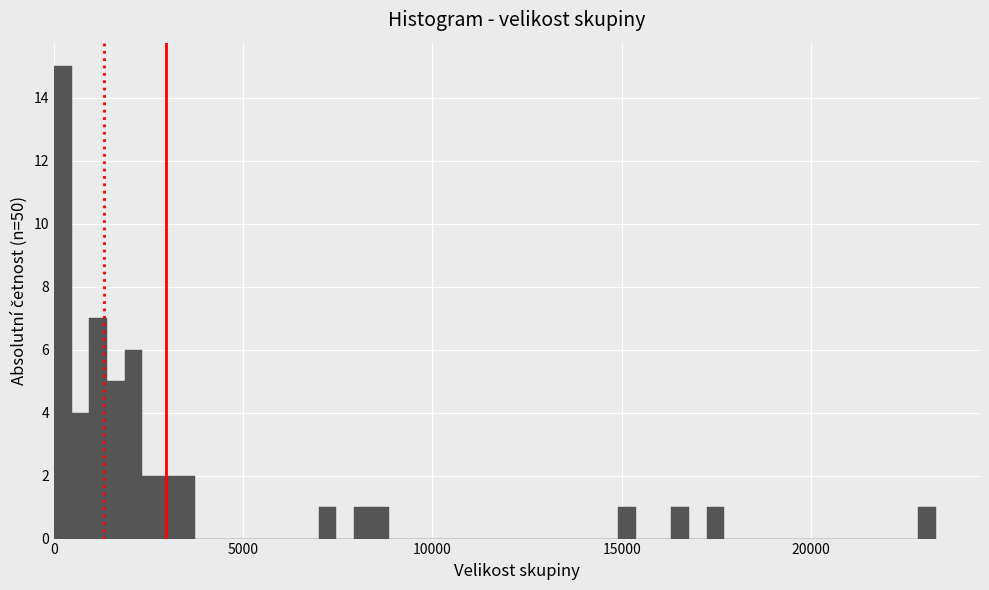

Around what value on the x-axis is the tallest bar? Give the approximate position of its centre, as read against the axis.

0